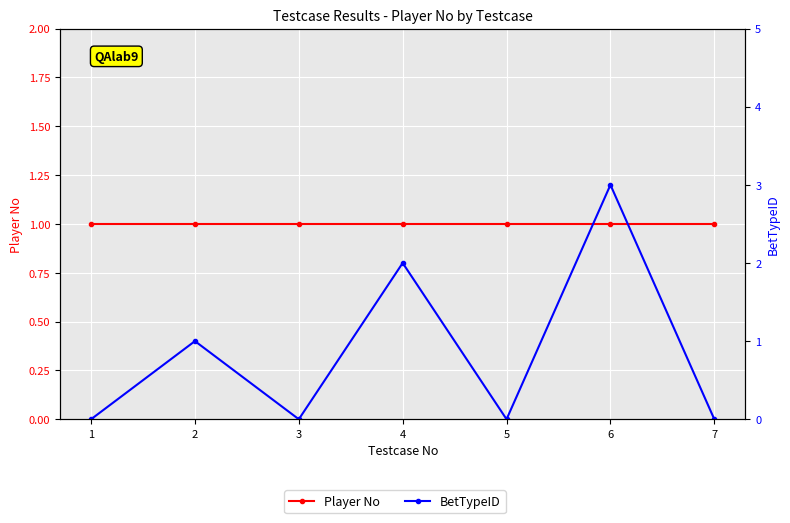

Rank the categories by BetTypeID value from lowest to highest.

1, 3, 5, 7, 2, 4, 6